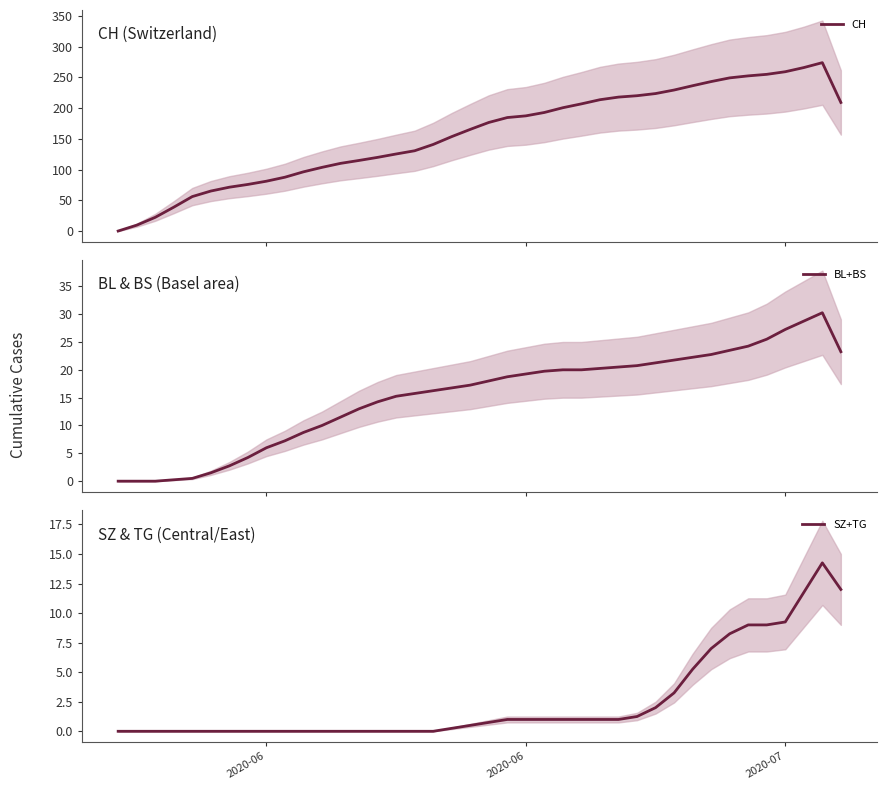

What is the sum of all BL+BS values?

609.2